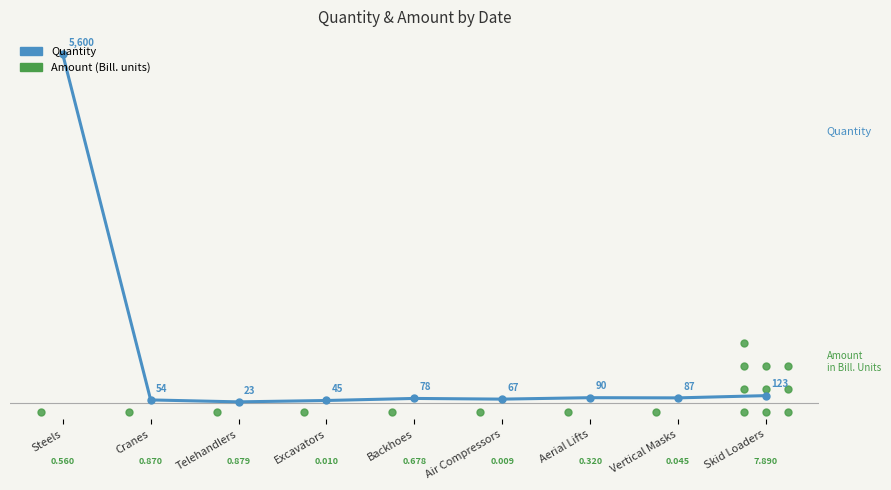

What is the average value?

1.0